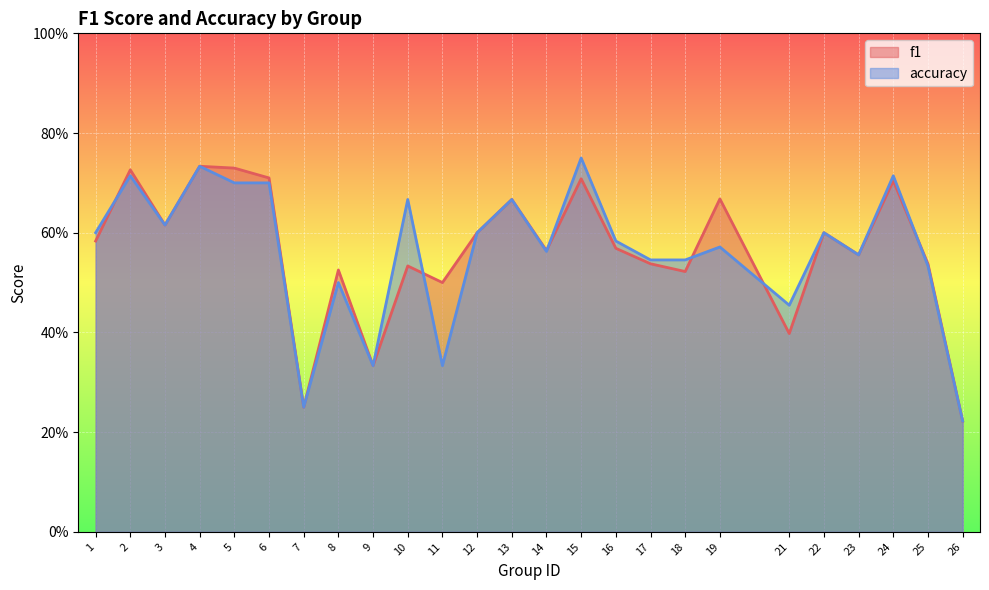

Which series has the largest total across all categories?

f1